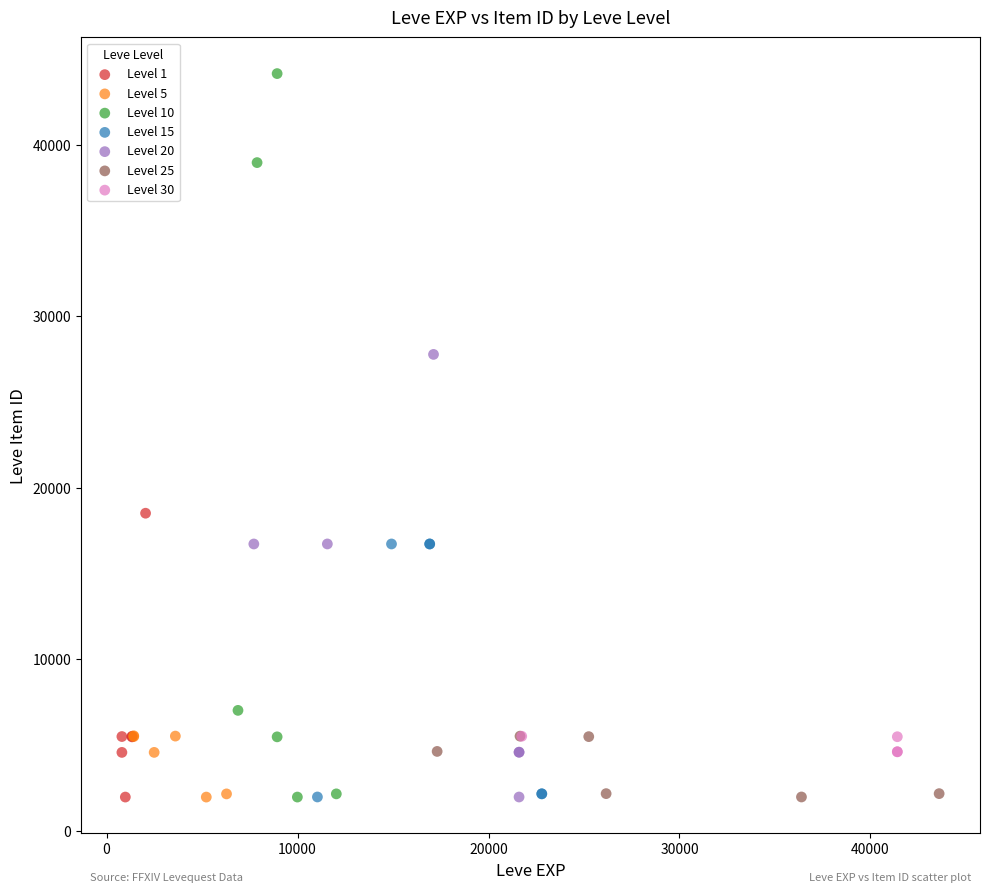

Which series contains the highest Y value?

Level 10